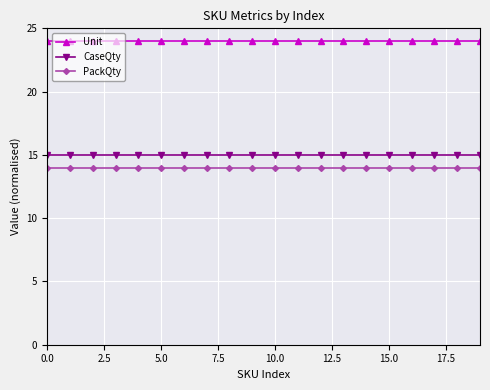

What is the sum of all PackQty values?

280